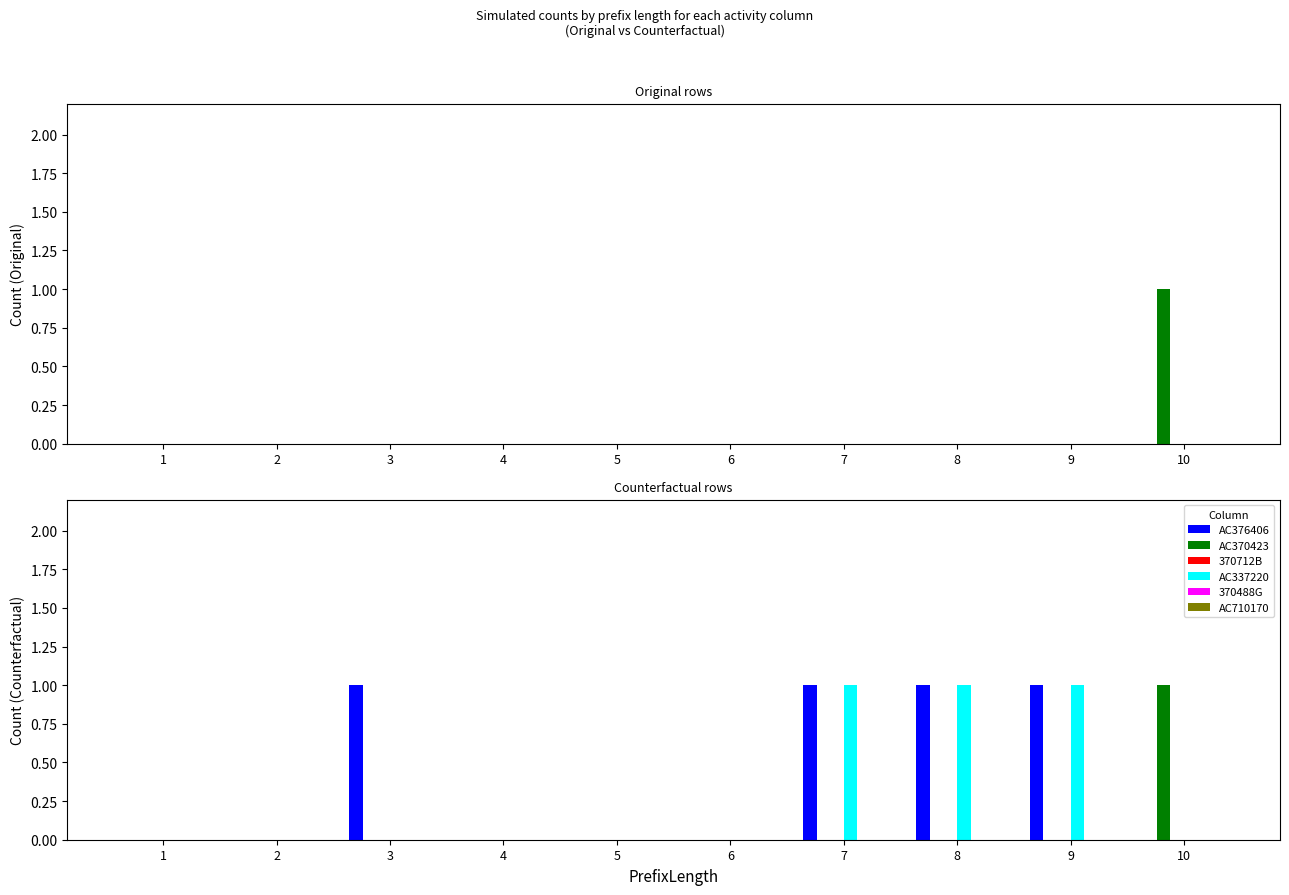

Which category has the highest value across all series?

3